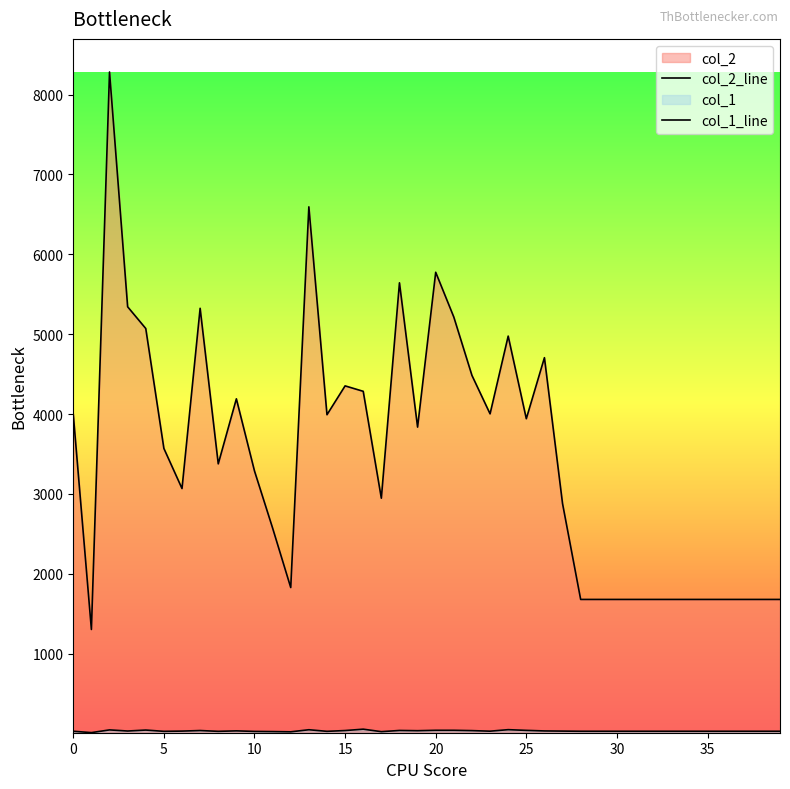

What is the value of the col_1_line point at the 1st from the left?

30